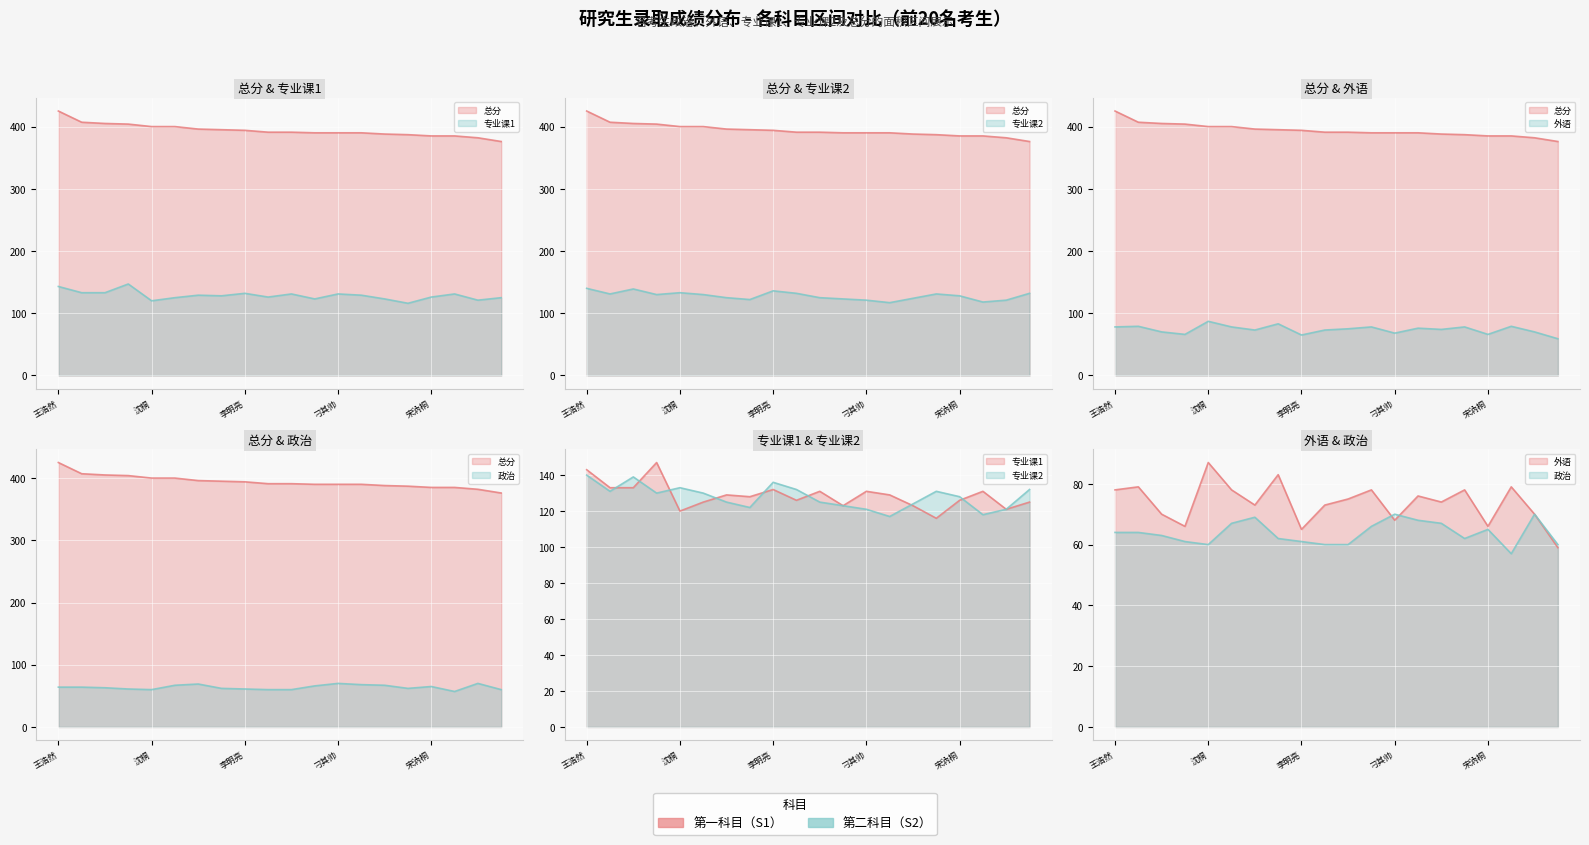

True or false: 专业课2 and 政治 cross at least once.

False